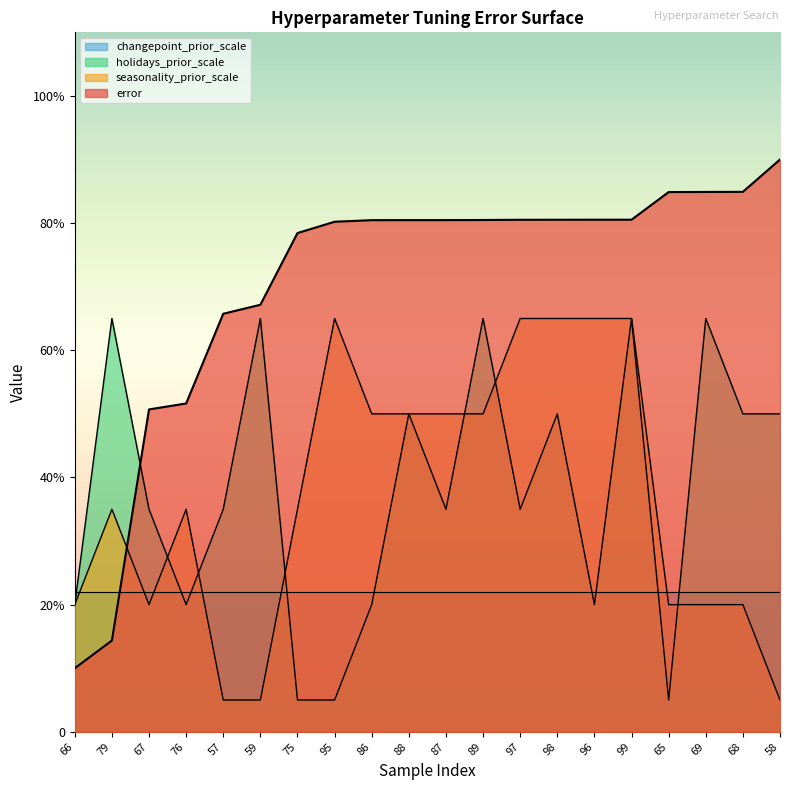

Reading left to right, extract all data points from this chart.

error: 10.0	14.4	50.7	51.6	65.7	67.2	78.4	80.2	80.5	80.5	80.5	80.5	80.5	80.5	80.5	80.5	84.9	84.9	84.9	90.0
seasonality_prior_scale: 20.0	35.0	20.0	35.0	5.0	5.0	35.0	65.0	50.0	50.0	50.0	50.0	65.0	65.0	65.0	65.0	20.0	20.0	20.0	5.0
holidays_prior_scale: 20.0	65.0	35.0	20.0	35.0	65.0	5.0	5.0	20.0	50.0	35.0	65.0	35.0	50.0	20.0	65.0	5.0	65.0	50.0	50.0